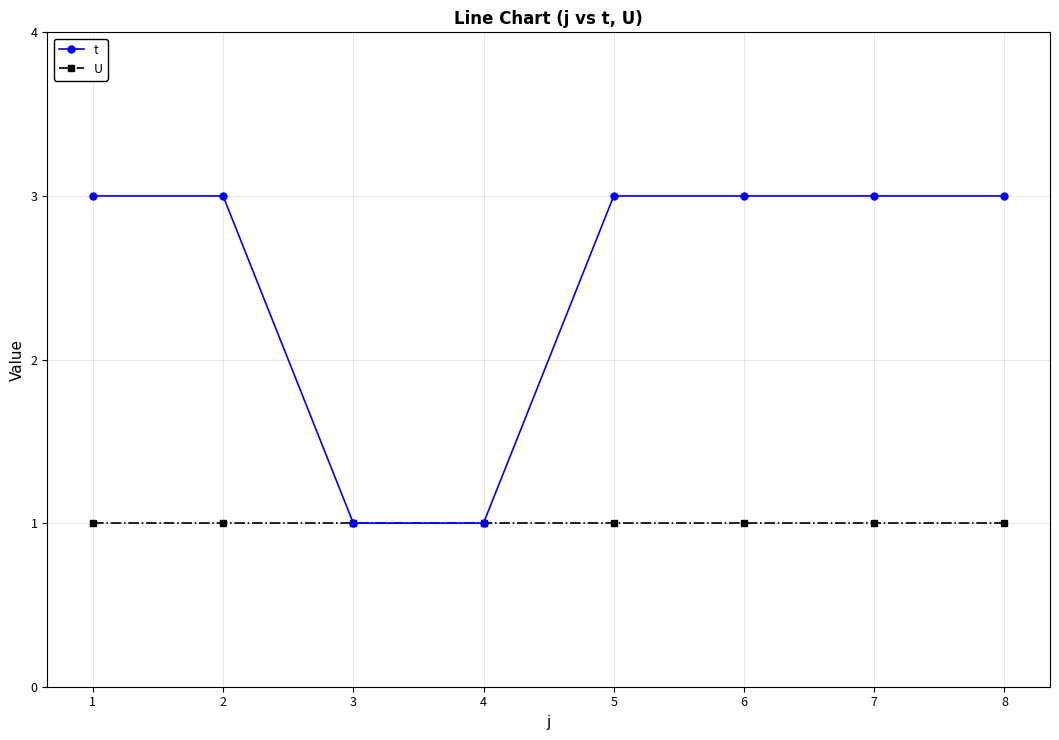

What is the total value across all series at 8?

4